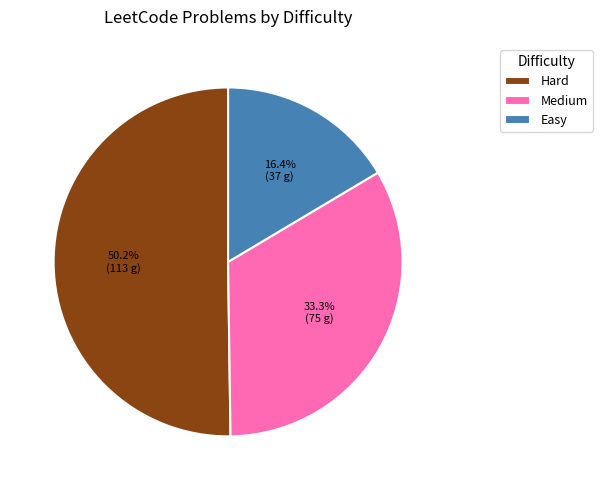

Count the number of slices in the pie.

3